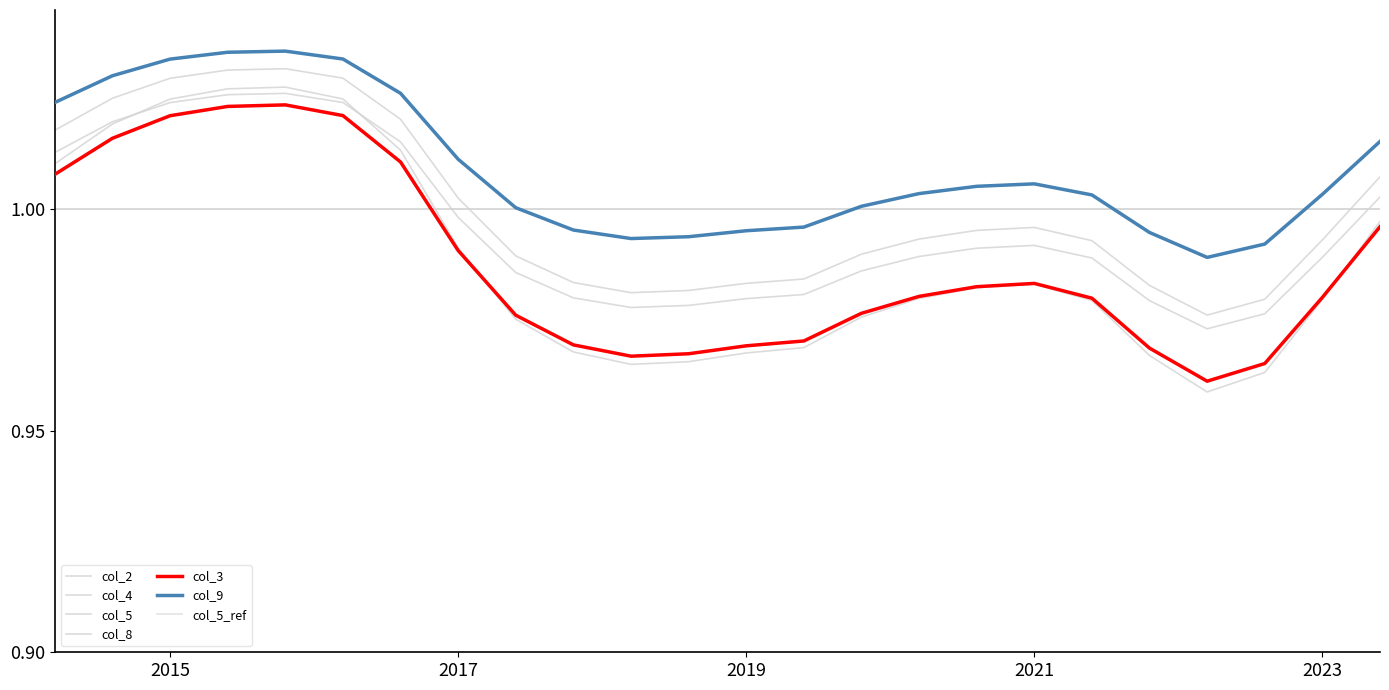

At which category is the sum across all series the highest?

4